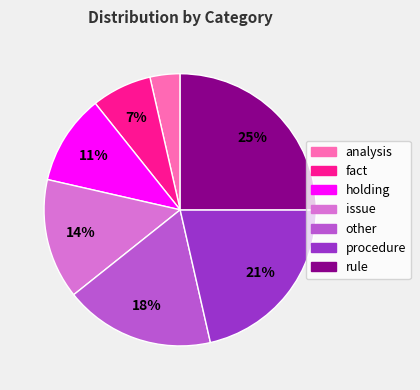

Count the number of slices in the pie.

7